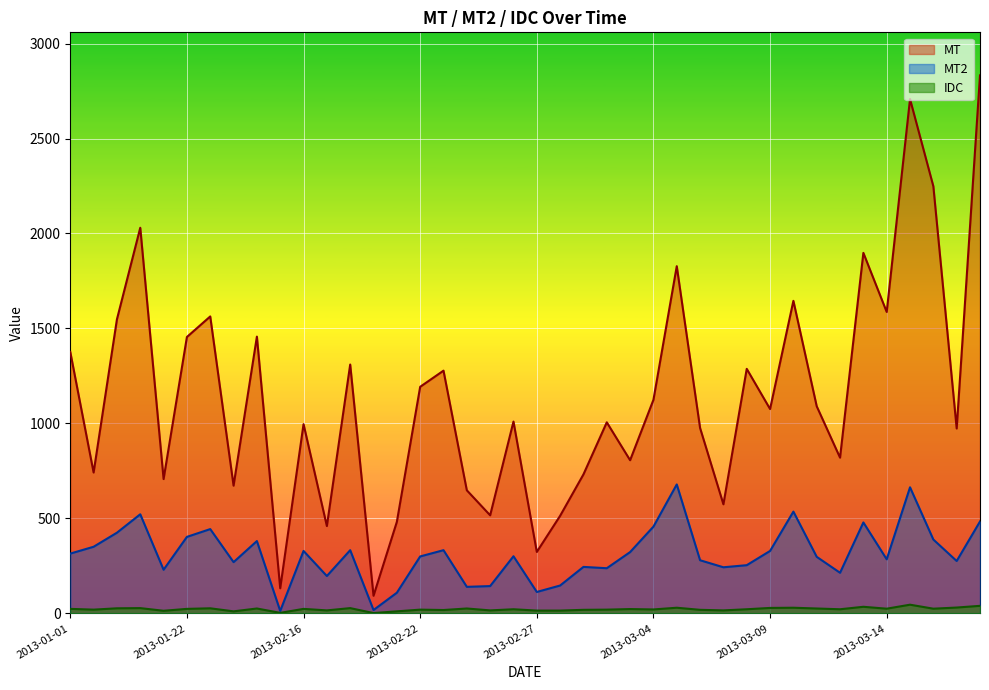

What is the spread (max minus min) of values at 2013-01-01?

1352.5